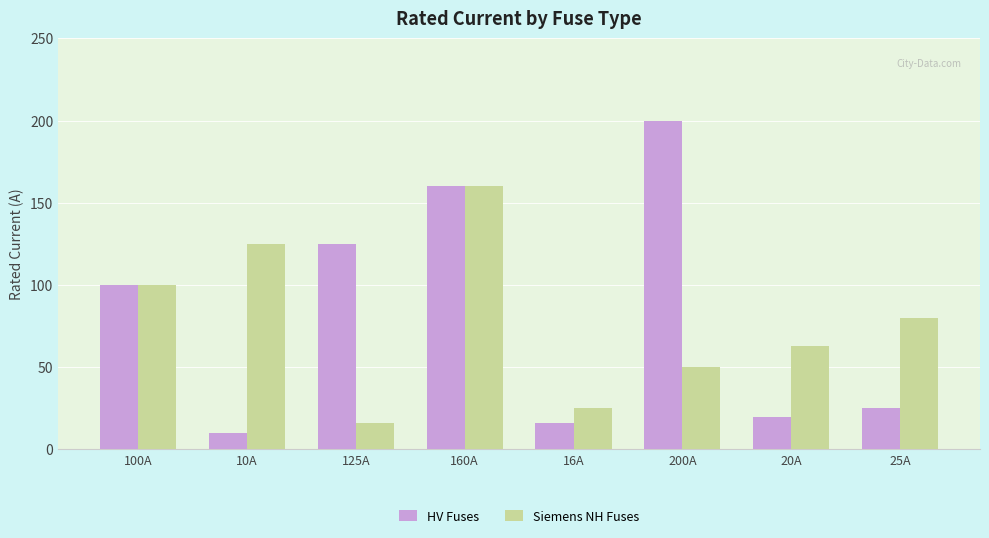

Which series has the widest spread of values?

HV Fuses